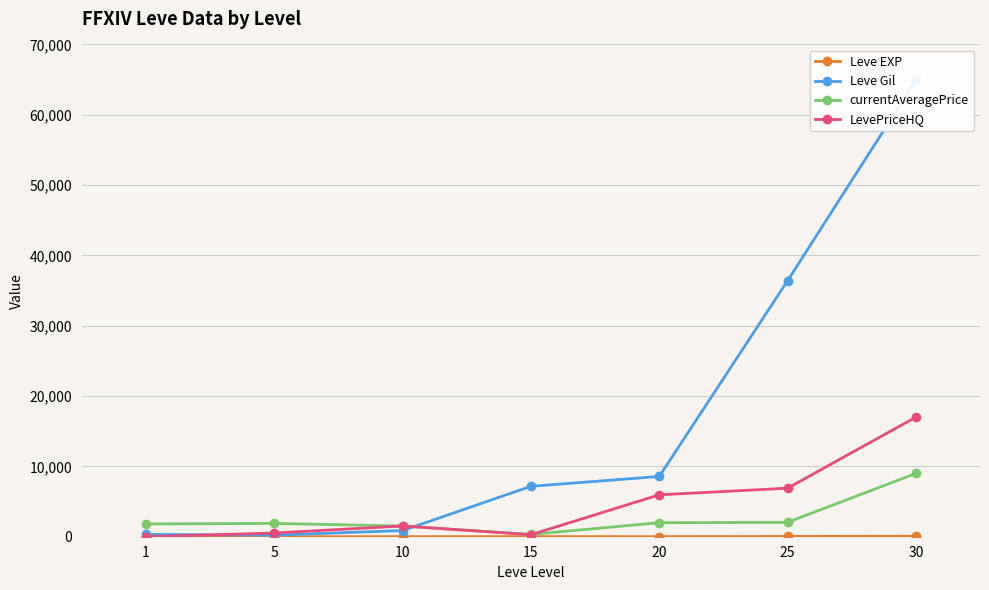

List the labels in order of Leve EXP value, largest first.

30, 25, 15, 20, 10, 5, 1